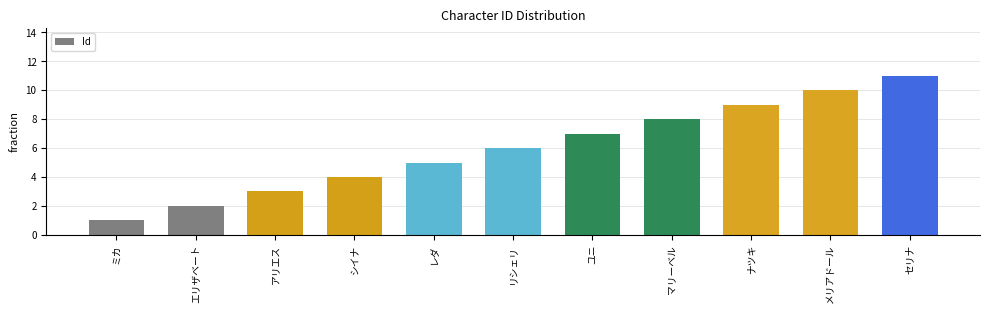

At which label is the value closest to 6?

リシェリ